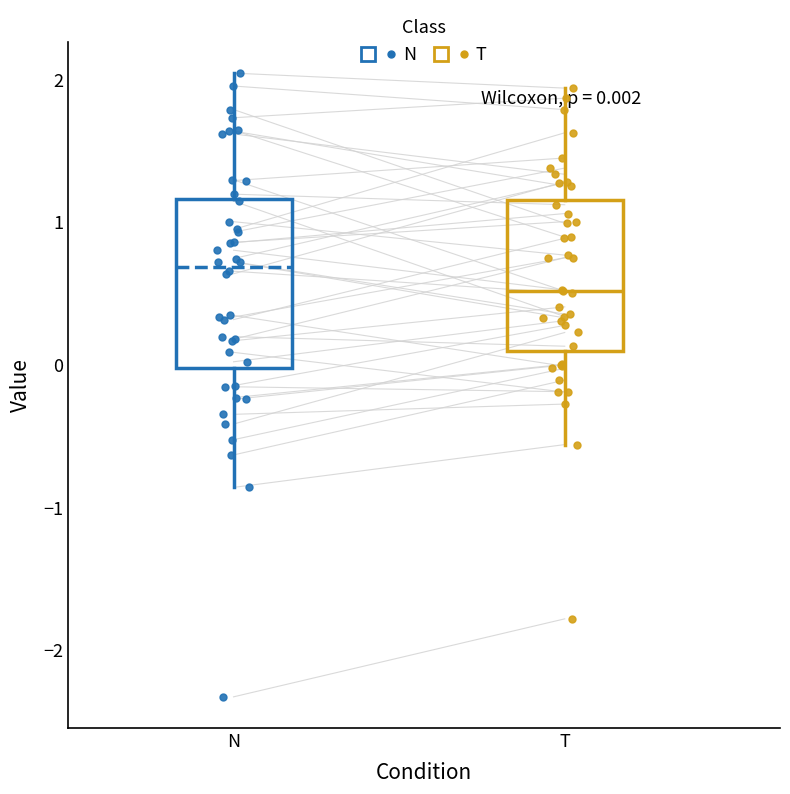

Which box has the highest median line?

N